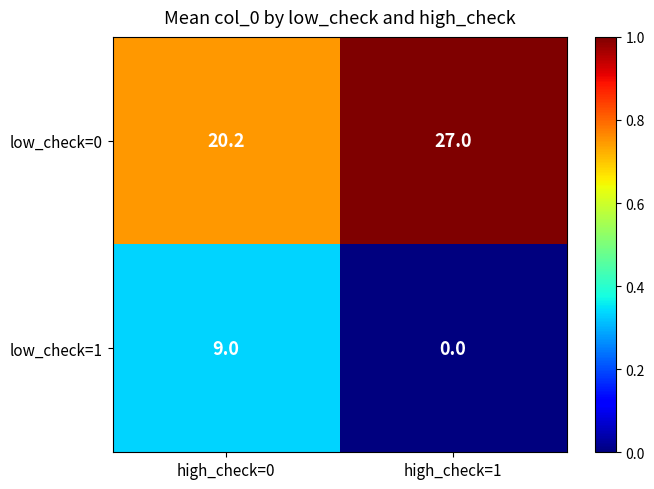

Which series changed the most between high_check=0 and high_check=1?

low_check=1